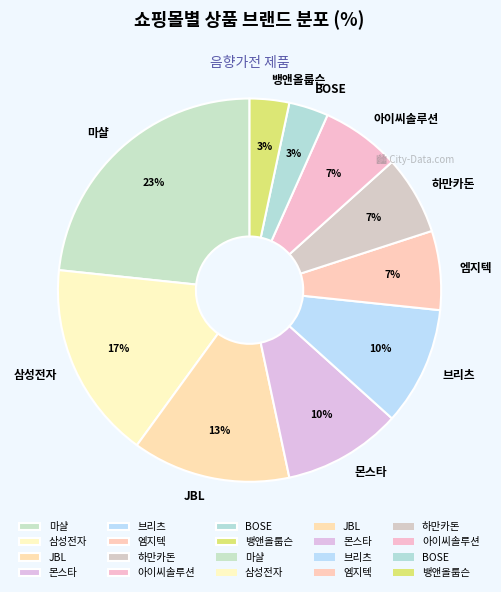

Which slice is the largest?

마샬